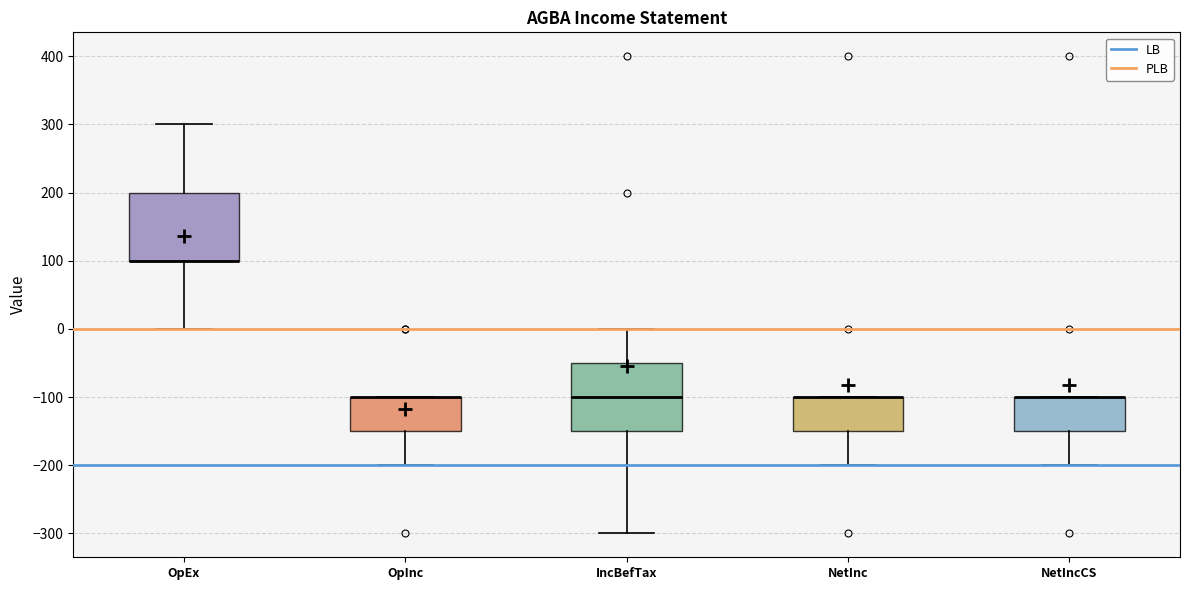

Reading left to right, transcribe this box plot: for each box, give where its median line is, the range the box spans, and where its two whiskers end, as read against the y-axis. The values are not printed on the chart, so give them approximately, as read against the axis.

OpEx: median 100 (drawn on the box's lower edge), box 100 to 200, whiskers 0 to 300
OpInc: median -100 (drawn on the box's upper edge), box -150 to -100, whiskers -200 to -100
IncBefTax: median -100, box -150 to -50, whiskers -300 to 0
NetInc: median -100 (drawn on the box's upper edge), box -150 to -100, whiskers -200 to -100
NetIncCS: median -100 (drawn on the box's upper edge), box -150 to -100, whiskers -200 to -100